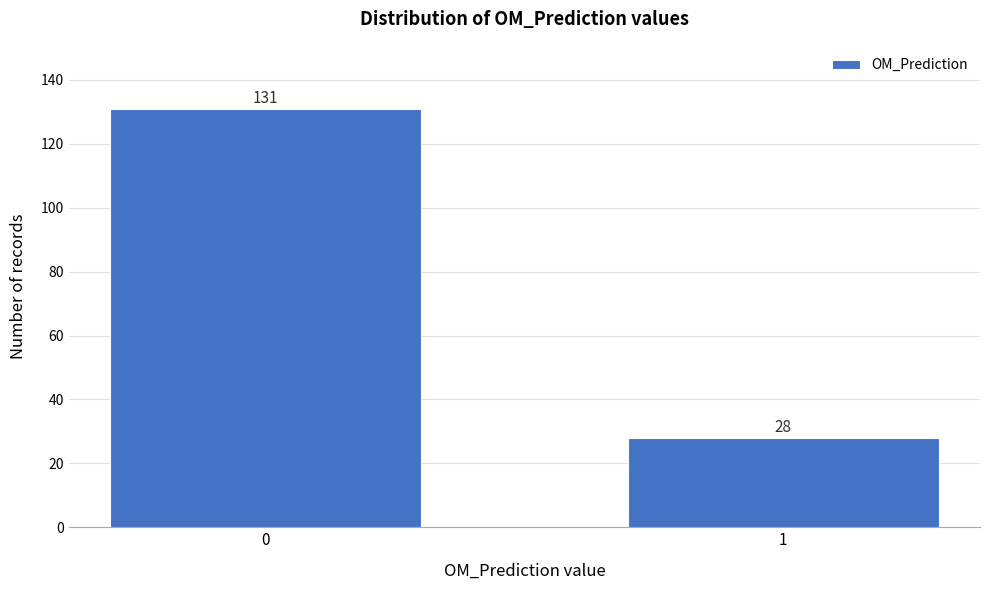

Reading left to right, transcribe all the data shown in this chart.

0=131	1=28